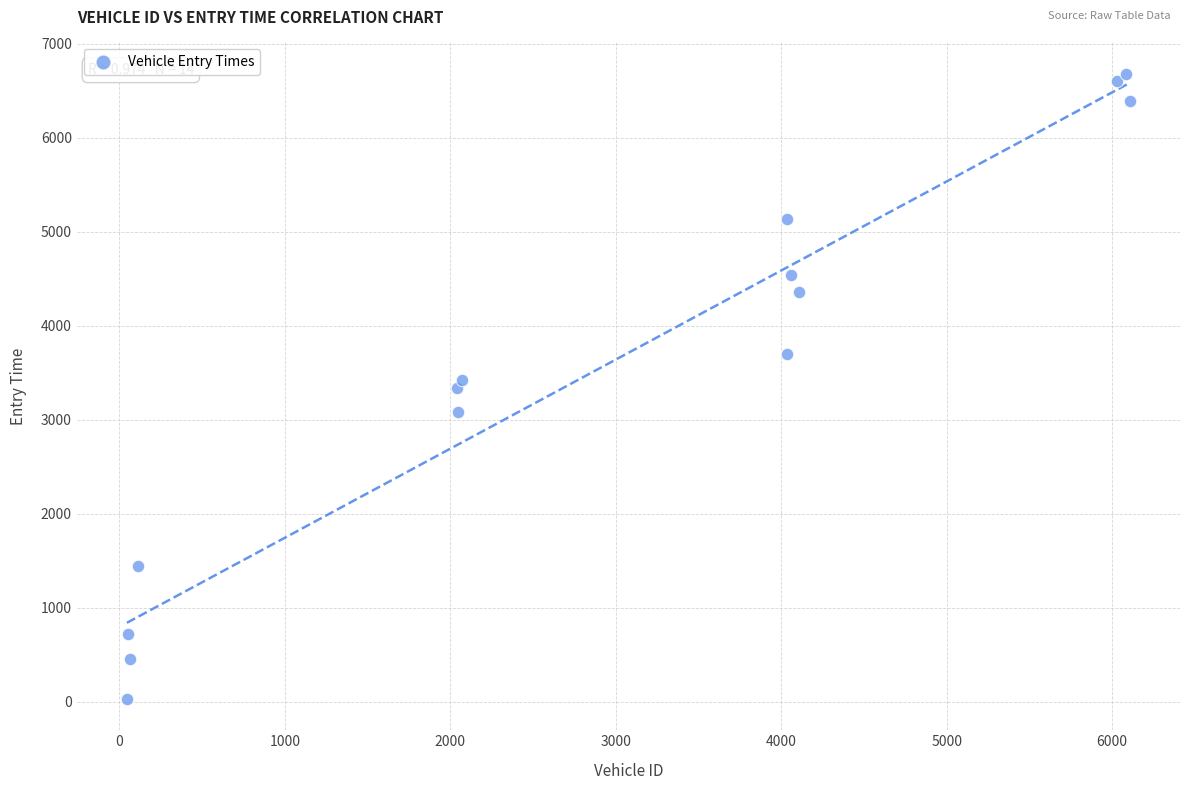

What is the range of Y values (max minus min)?

6653.0